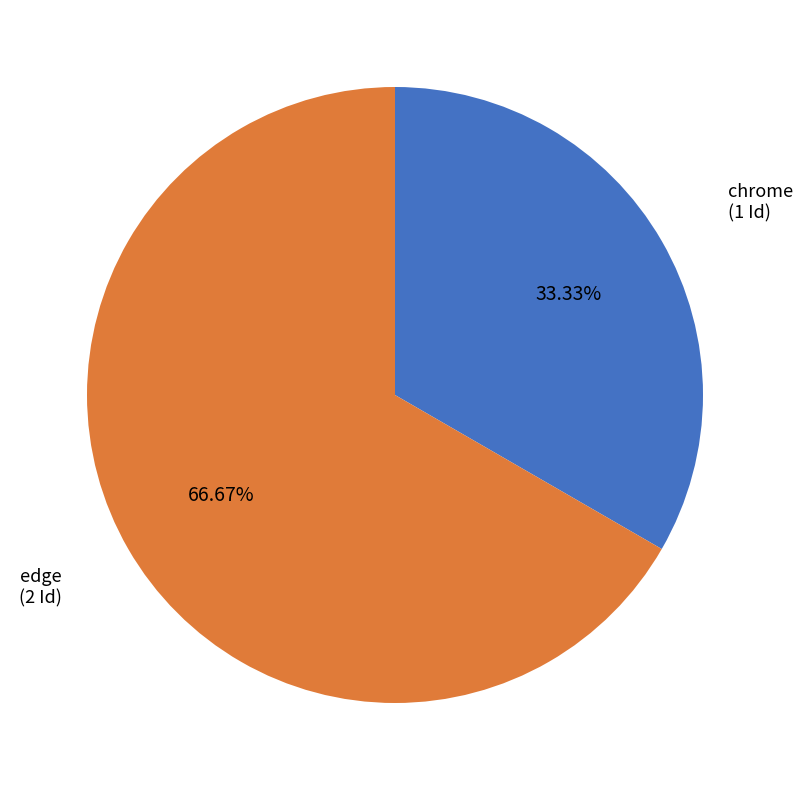

How many slices are in this pie chart?

2